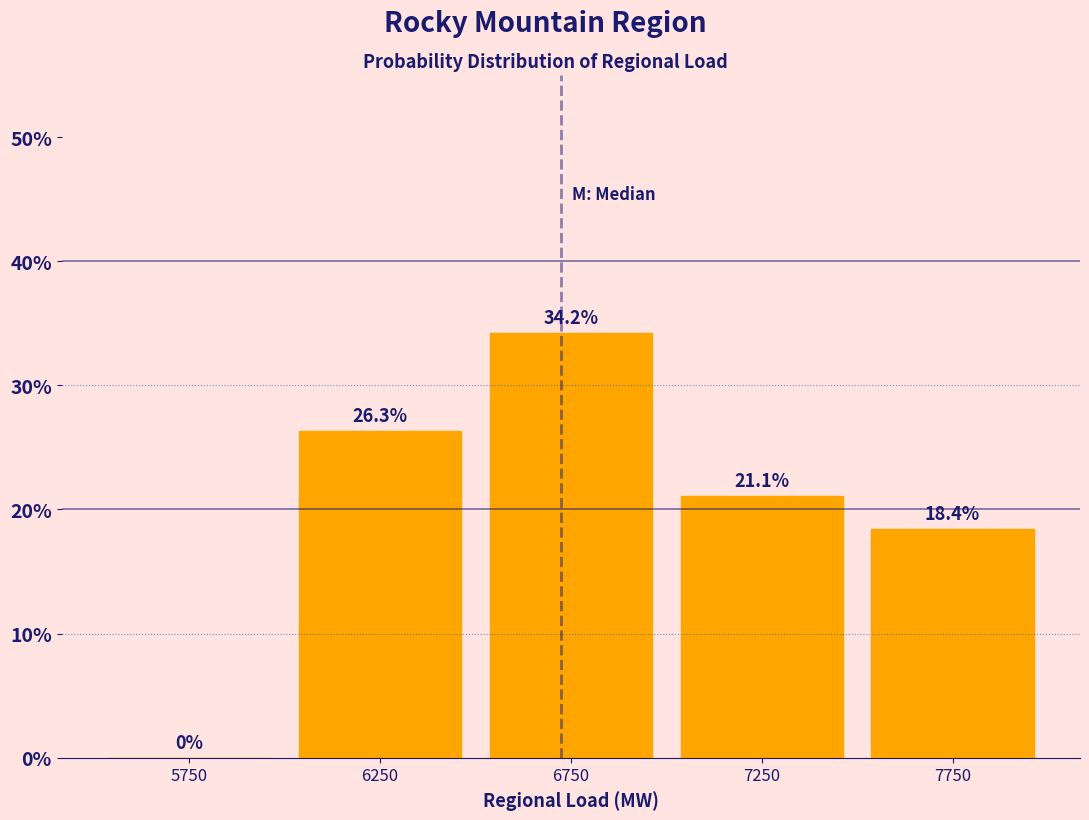

Reading left to right, list every bar in this chart as the range it spans on the x-axis followed by its height.

5500 to 6000: 0.0
6000 to 6500: 26.3
6500 to 7000: 34.2
7000 to 7500: 21.1
7500 to 8000: 18.4